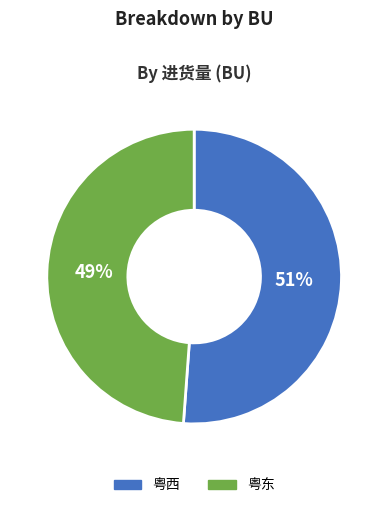

Between 粤西 and 粤东, which is larger?

粤西